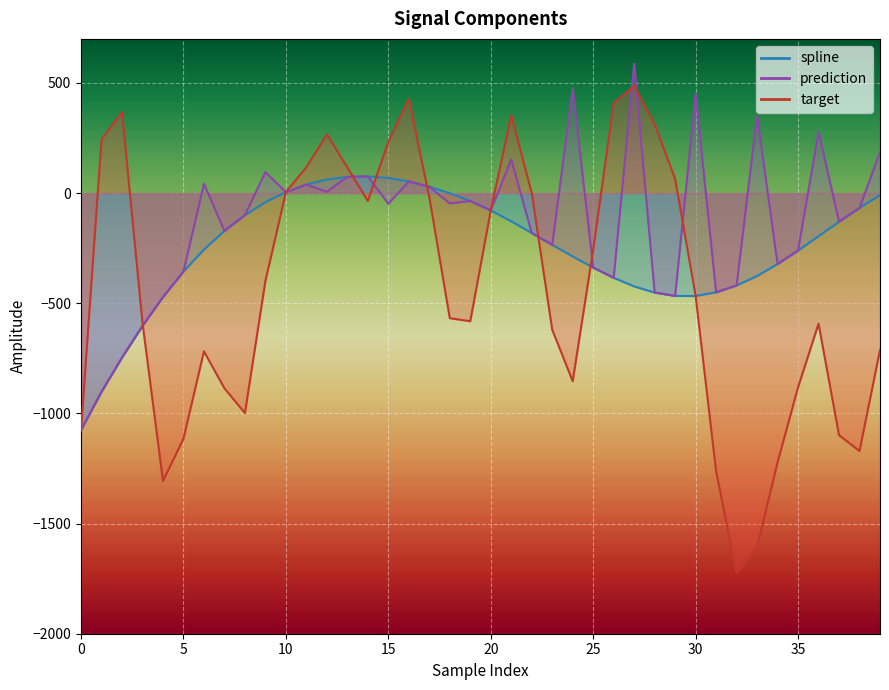

True or false: spline and prediction cross at least once.

False